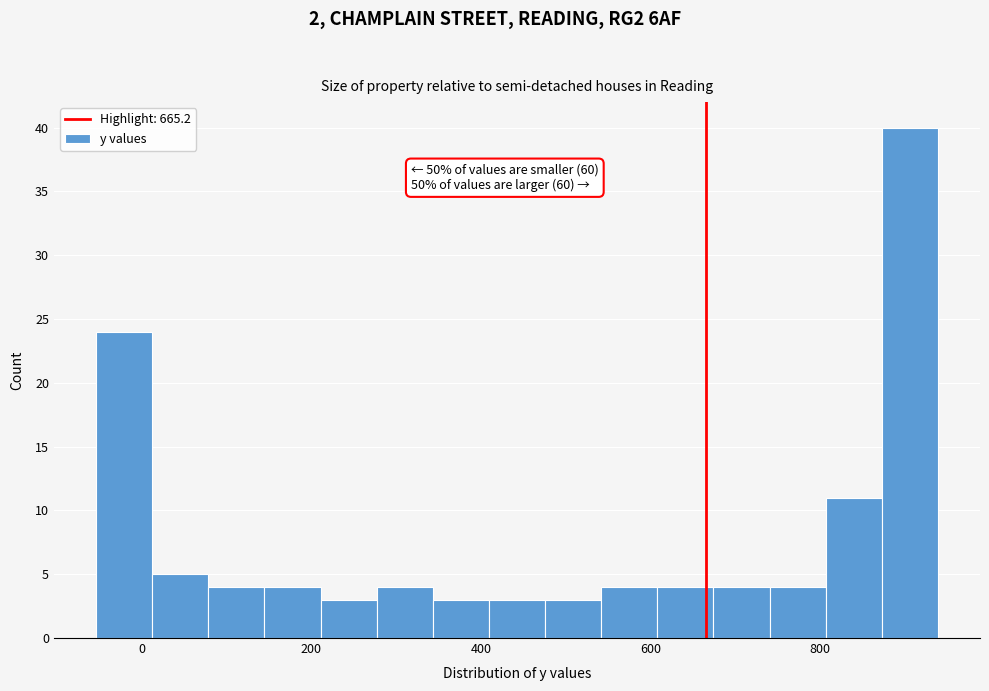

Read against the x-axis, roughly where is the centre of the tallest bar?

900